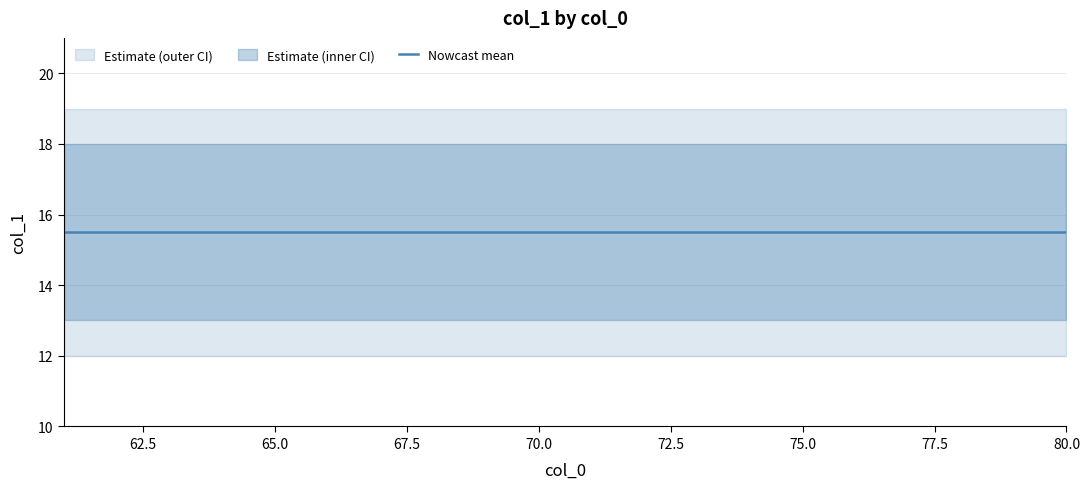

At which category is the sum across all series the highest?

68